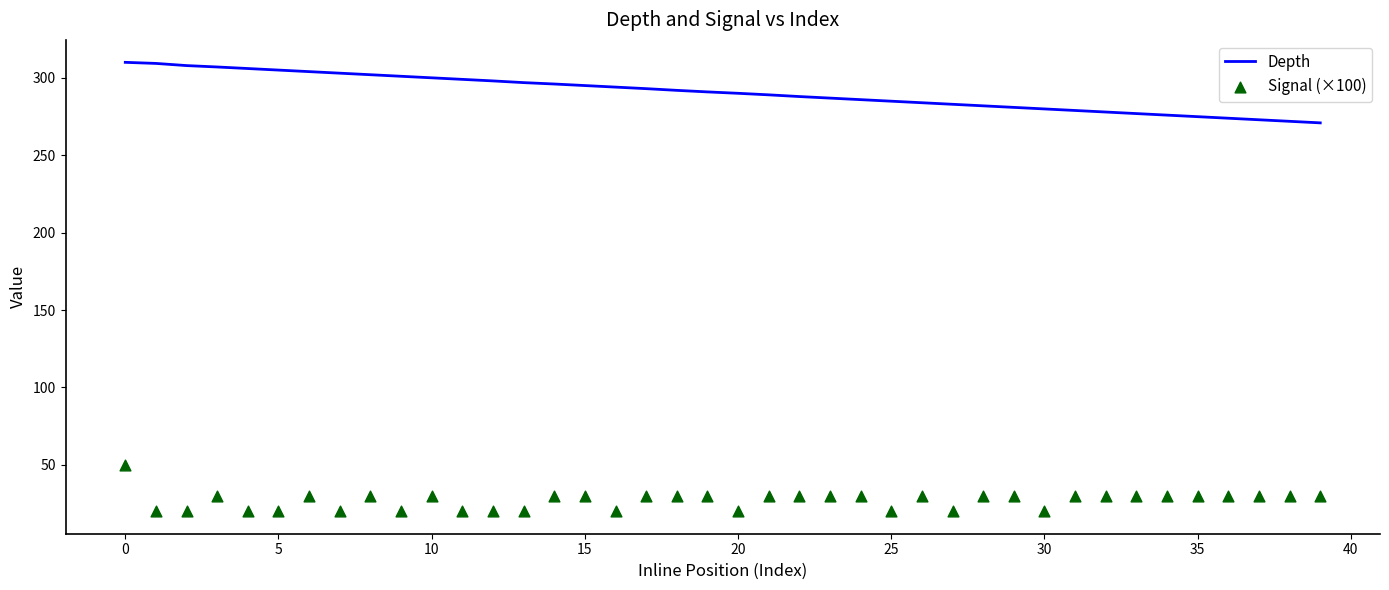

The value of Depth at 30 is 84.5. True or false?

False